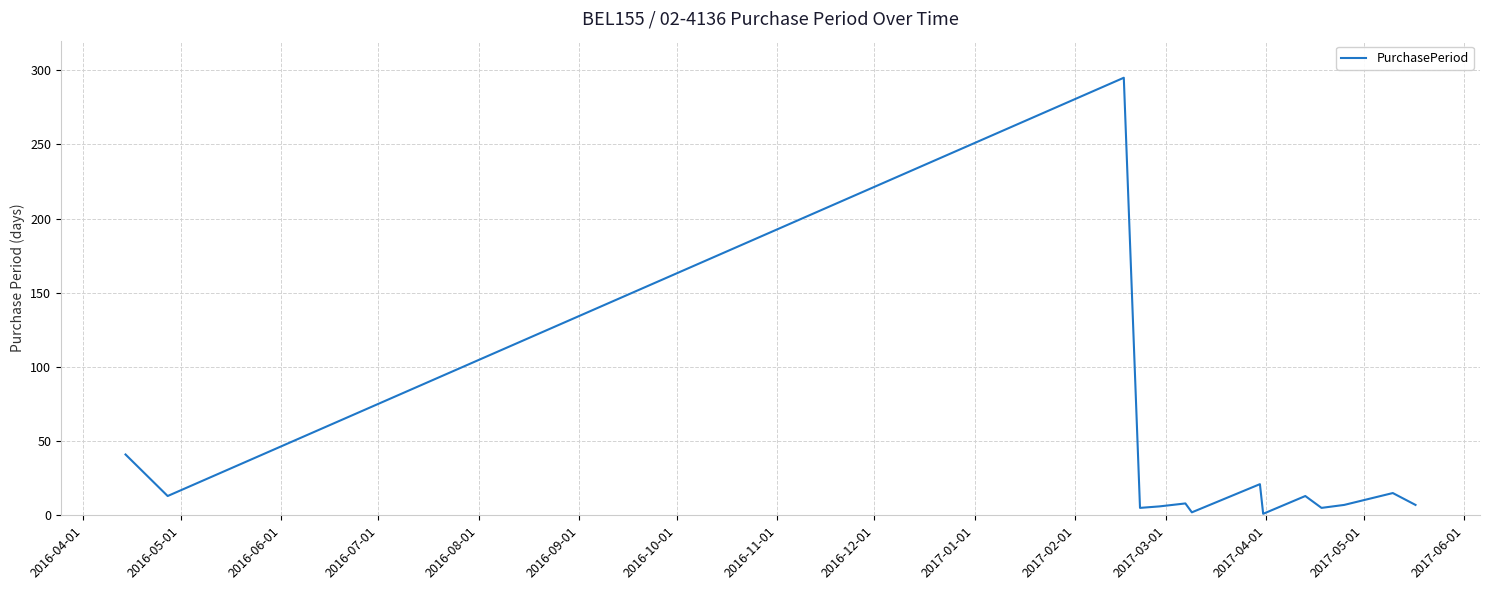

What is the difference between the maximum and minimum values?

294